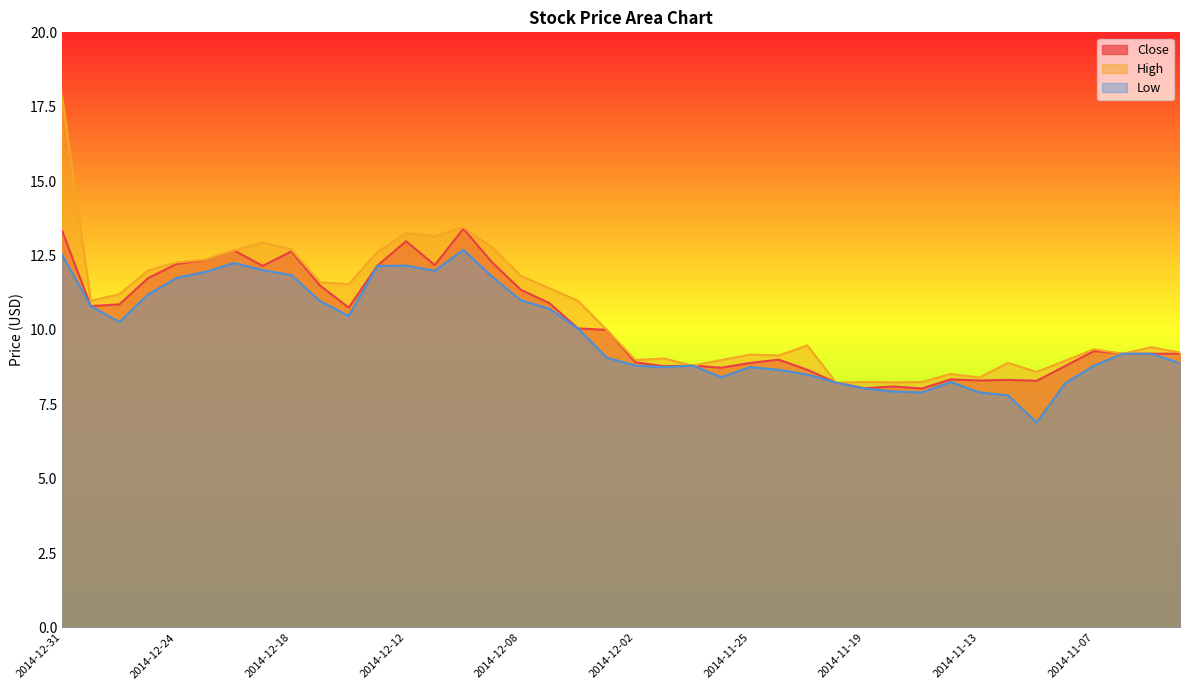

Which series has the largest total across all categories?

High